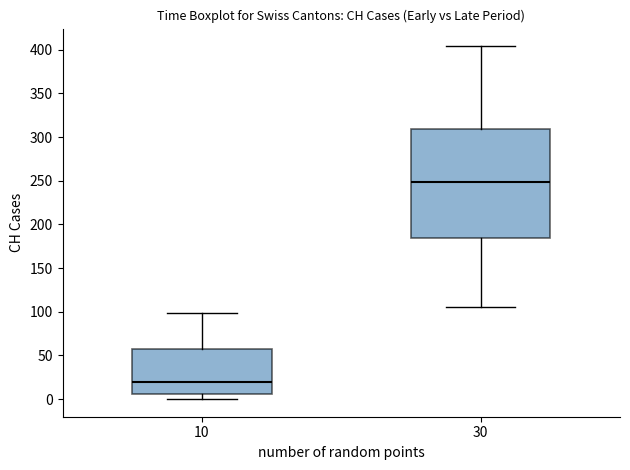

Where does the upper whisker of the box at x = 10 end on the y-axis? The values are not printed on the chart, so give them approximately, as read against the axis.

100